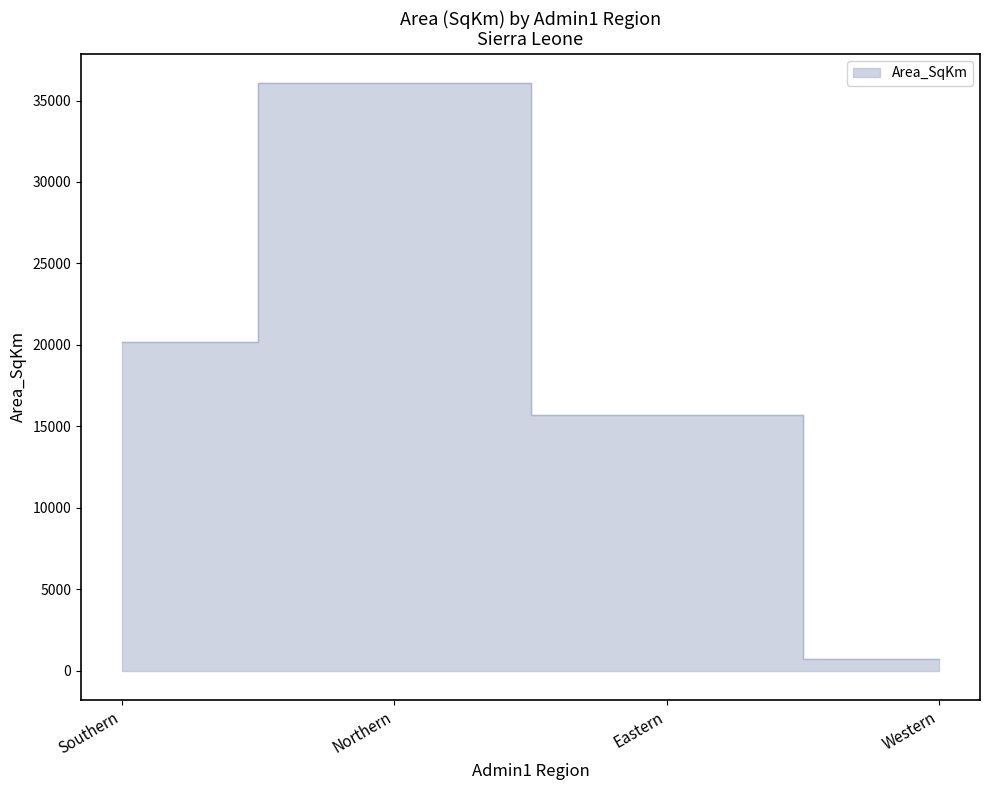

What value does the data have at Western?

686.9